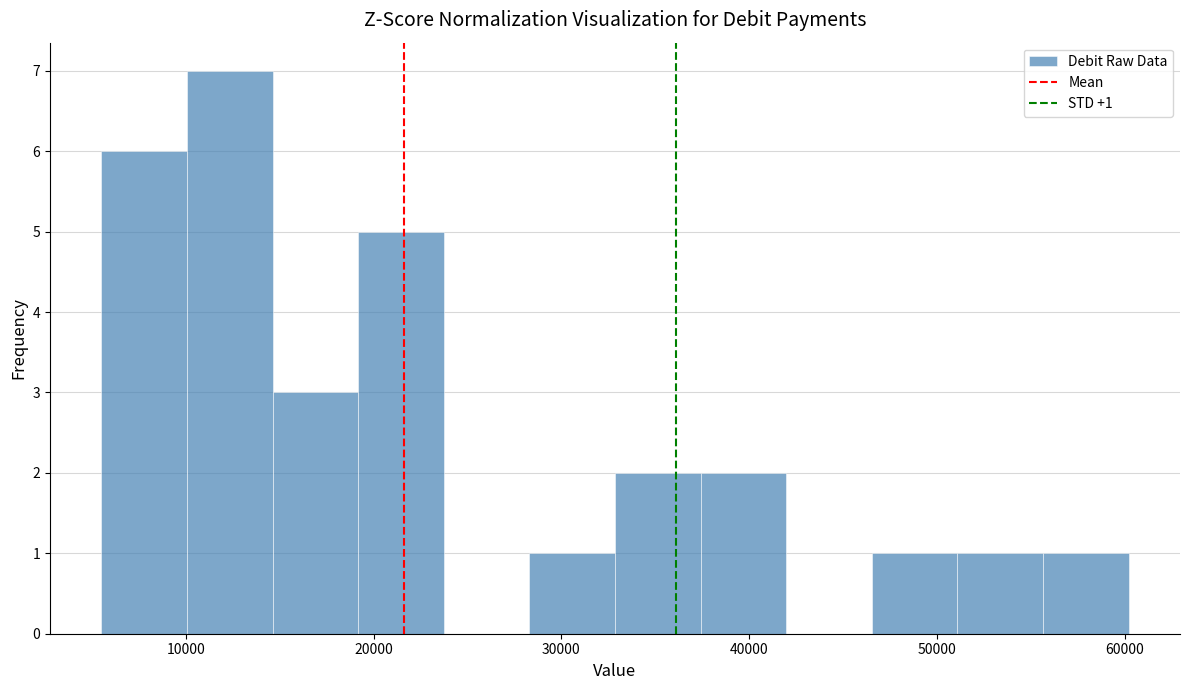

Which range on the x-axis has the tallest bar?

10000 to 15000